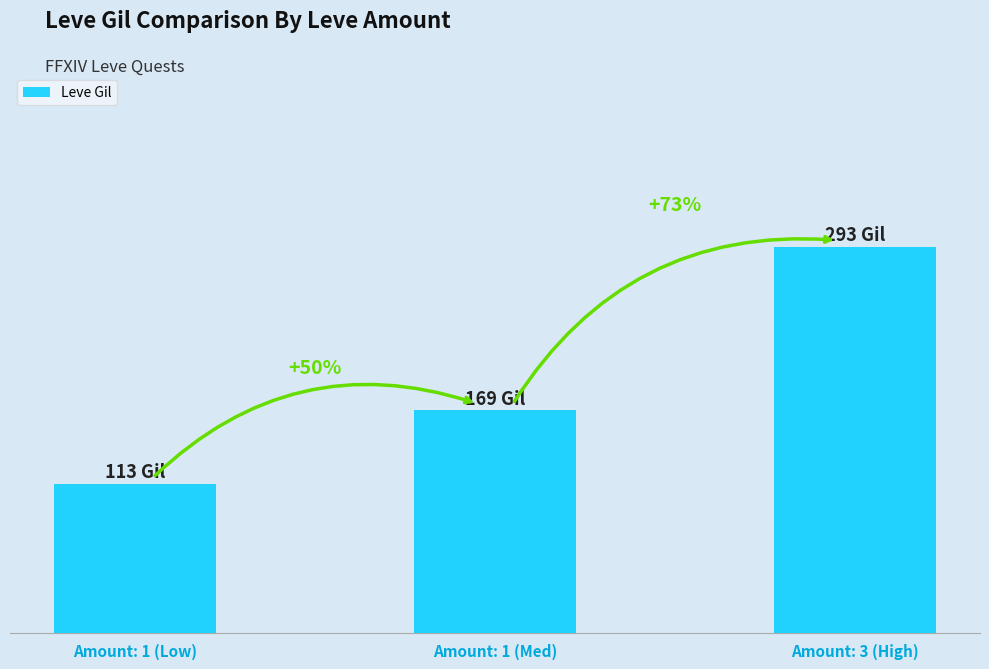

List the labels in order of value, largest first.

Amount: 3 (High), Amount: 1 (Med), Amount: 1 (Low)